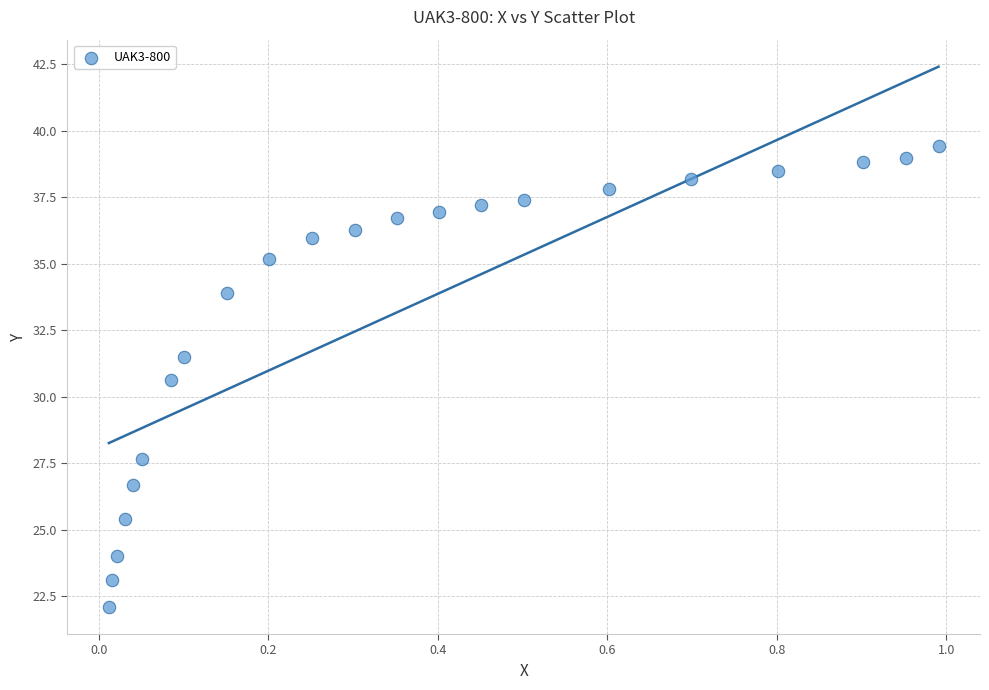

What Y value in the scatter plot is closest to 30?

30.6